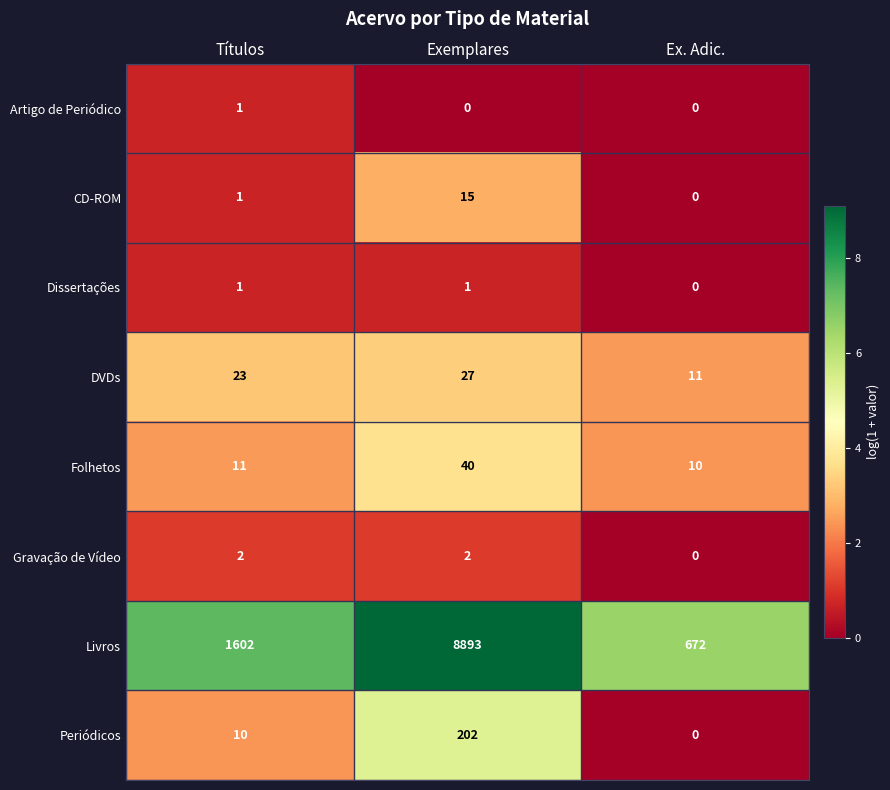

Which series has the largest total across all categories?

Livros